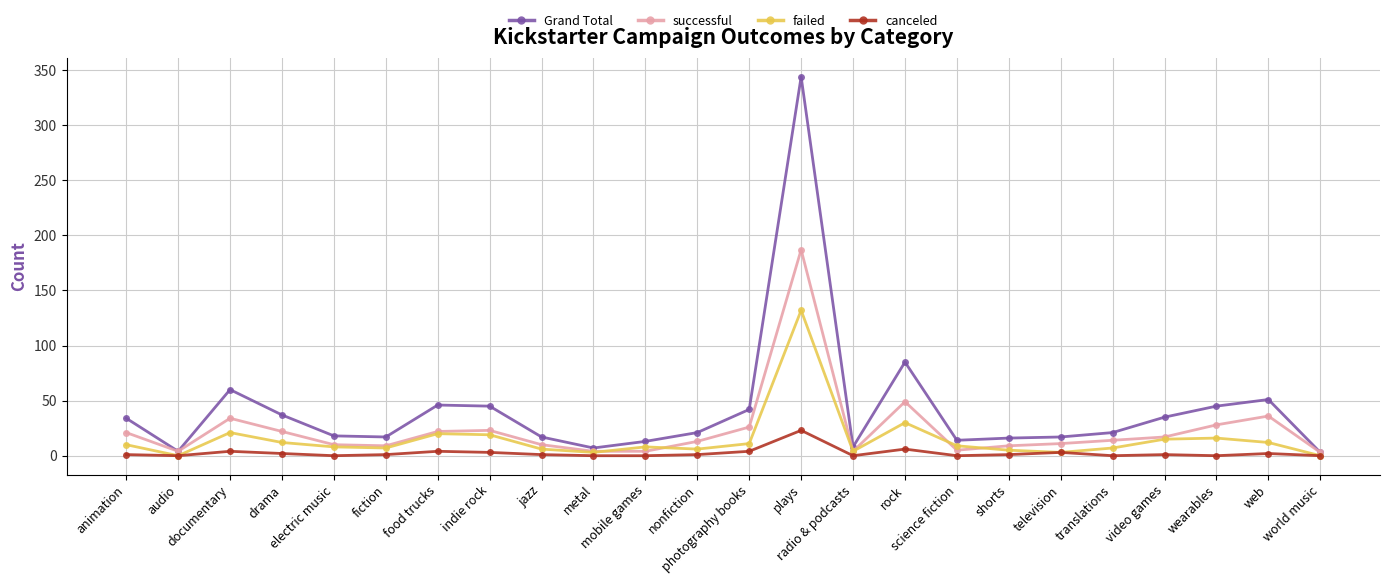

What is the maximum value for successful?

187